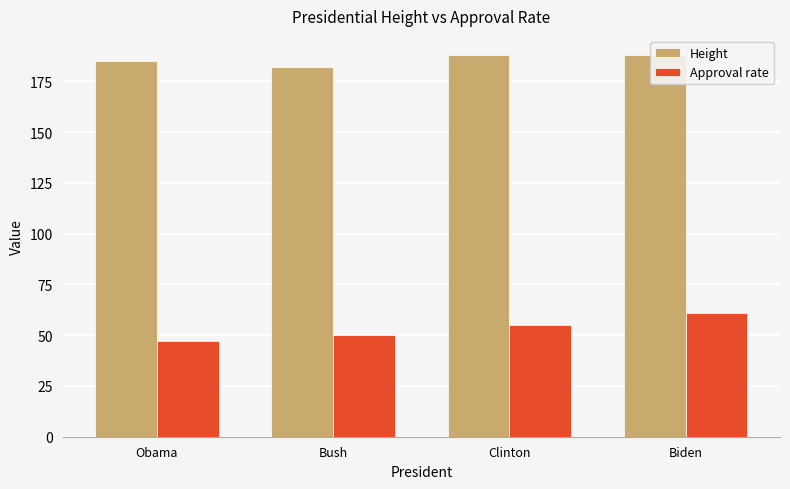

Between Obama and Biden, which series saw the biggest shift?

Approval rate